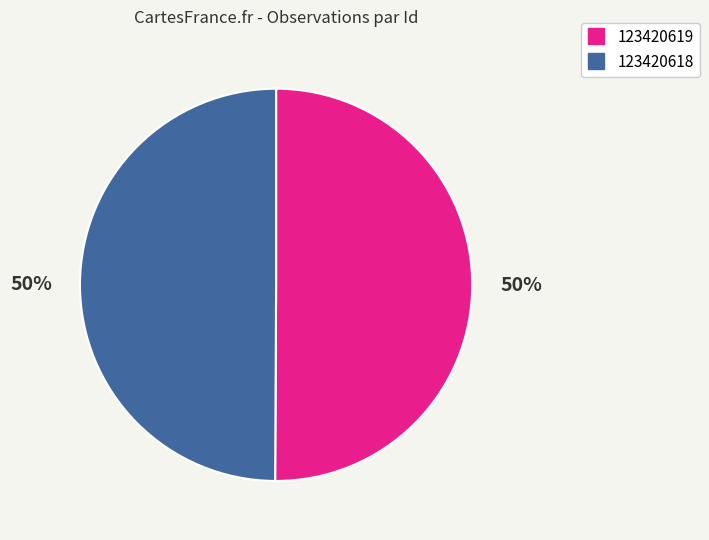

How many segments does this pie chart have?

2